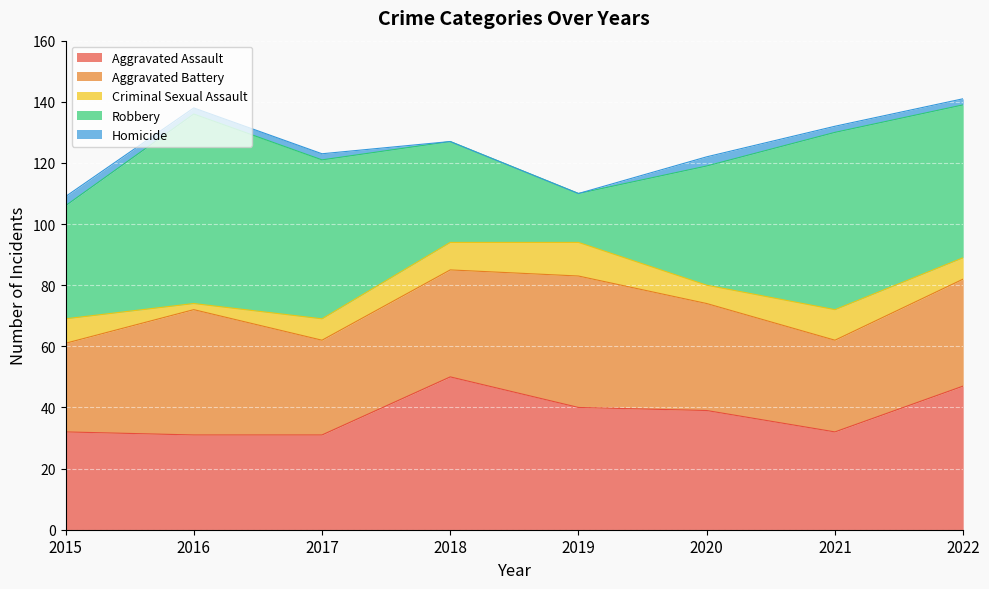

The Robbery series shows 25 at 2020. True or false?

False